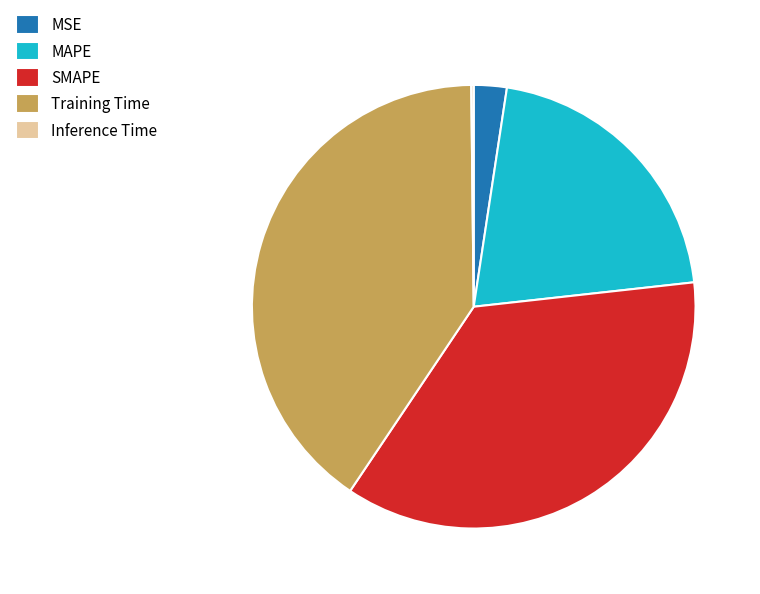

Is there a majority slice in this chart?

No